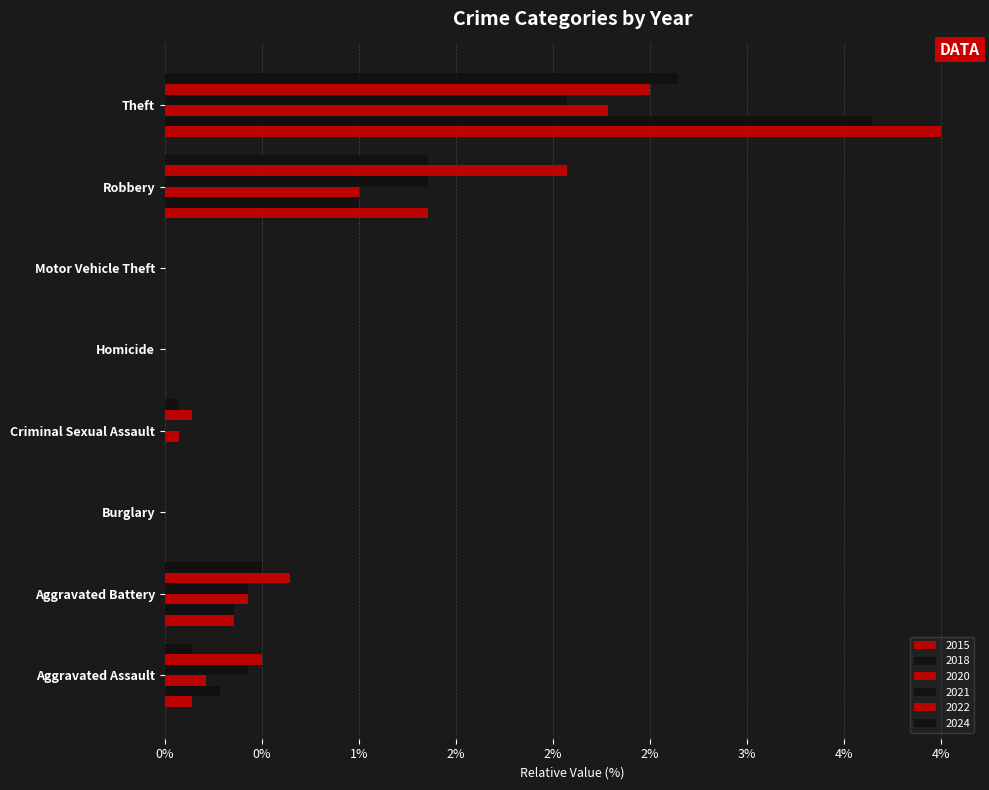

Is it true that 2022 equals 2.1 at Robbery?

True